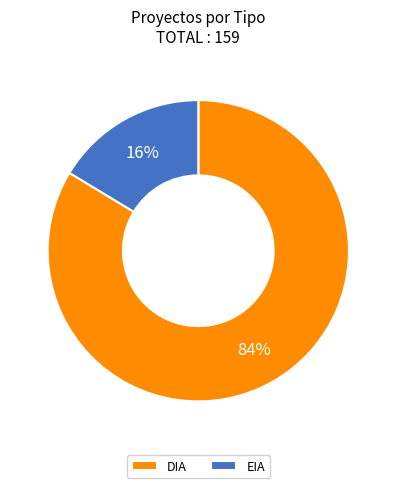

Is it true that DIA is 84% of the pie?

True